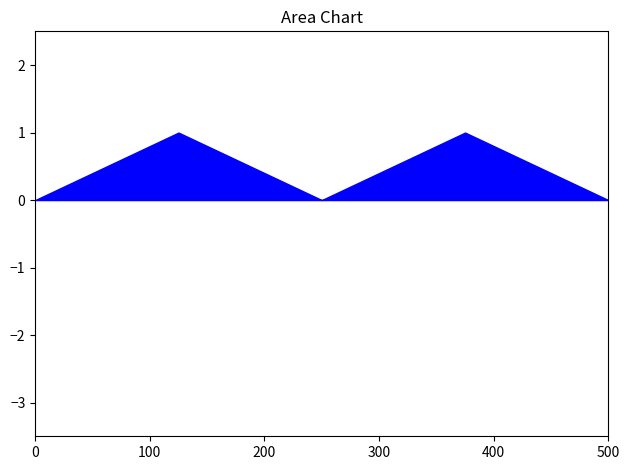

How many categories are shown in the chart?

5